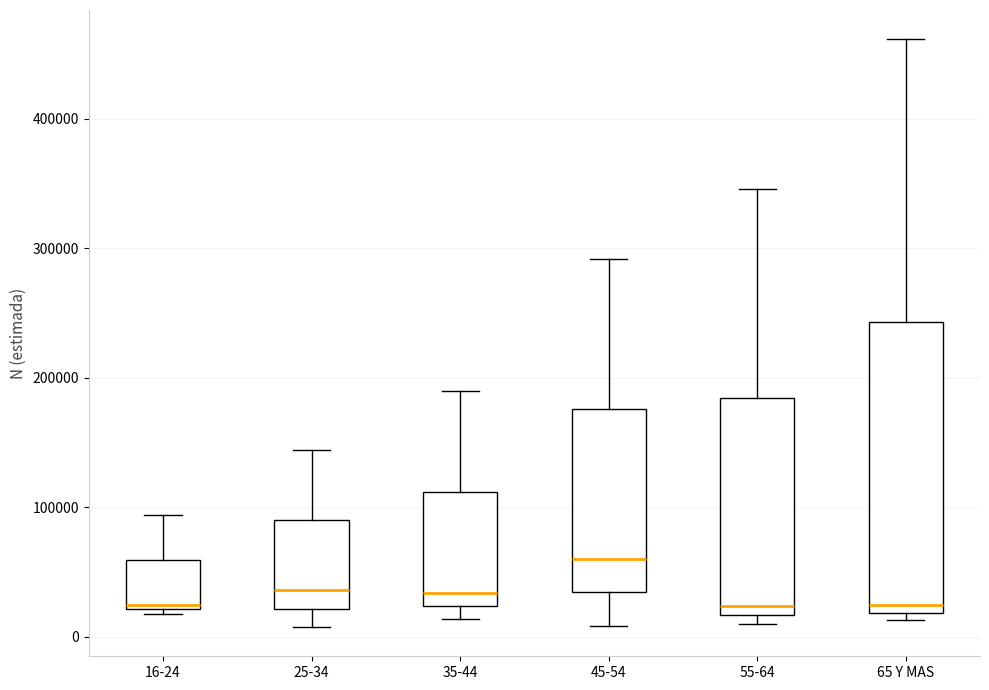

Reading left to right, transcribe this box plot: for each box, give where its median line is, the range the box spans, and where its two whiskers end, as read against the y-axis. The values are not printed on the chart, so give them approximately, as read against the axis.

16-24: median 20000 (just above the box's lower edge), box 20000 to 60000, whiskers 20000 (just below the box's lower edge) to 90000
25-34: median 40000, box 20000 to 90000, whiskers 10000 to 140000
35-44: median 30000, box 20000 to 110000, whiskers 10000 to 190000
45-54: median 60000, box 30000 to 180000, whiskers 10000 to 290000
55-64: median 20000 (just above the box's lower edge), box 20000 to 180000, whiskers 10000 to 350000
65 Y MAS: median 20000 (just above the box's lower edge), box 20000 to 240000, whiskers 10000 to 460000